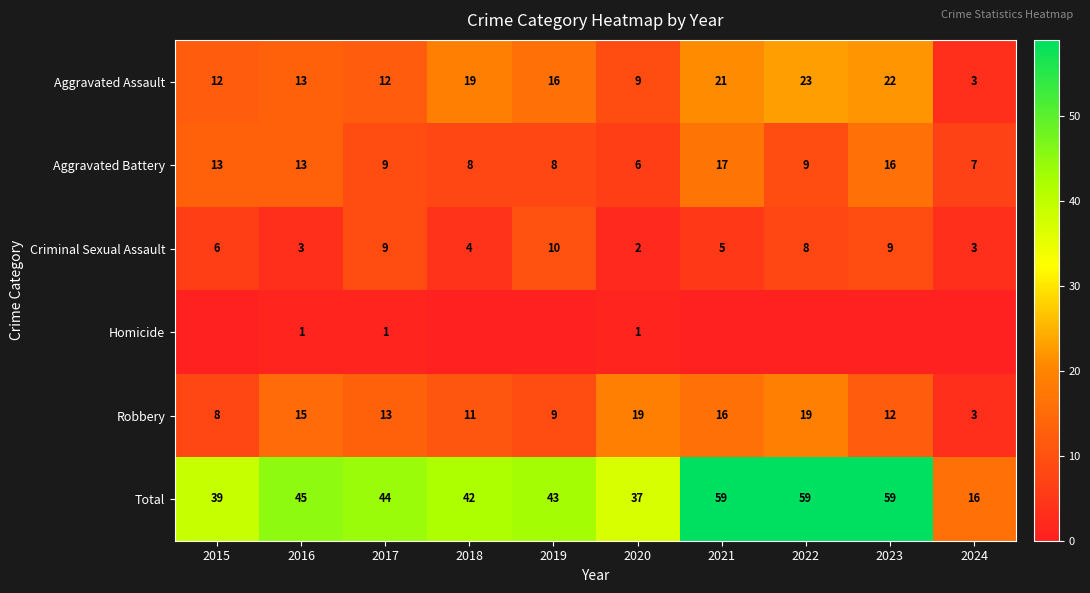

Between 2024 and 2022, which is larger?

2022